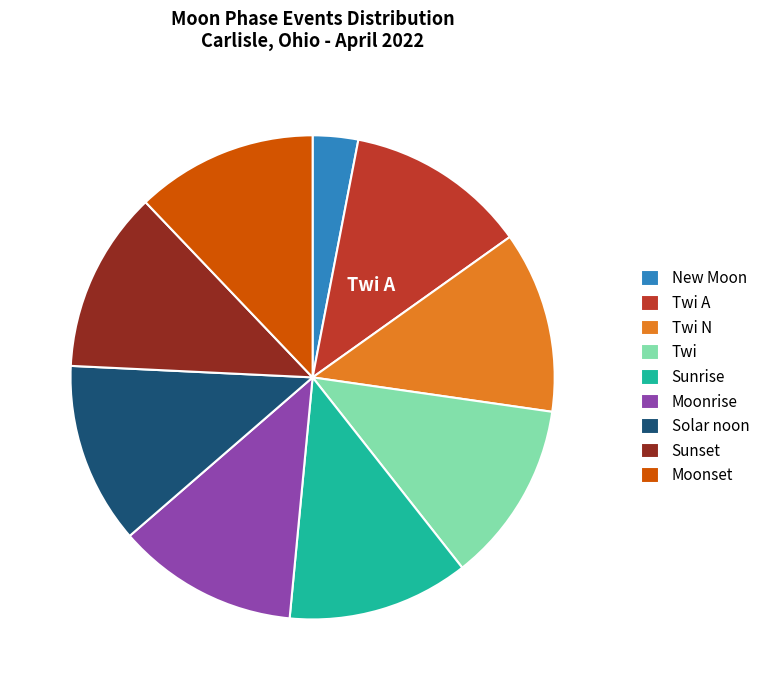

What is the smallest slice in the pie chart?

New Moon